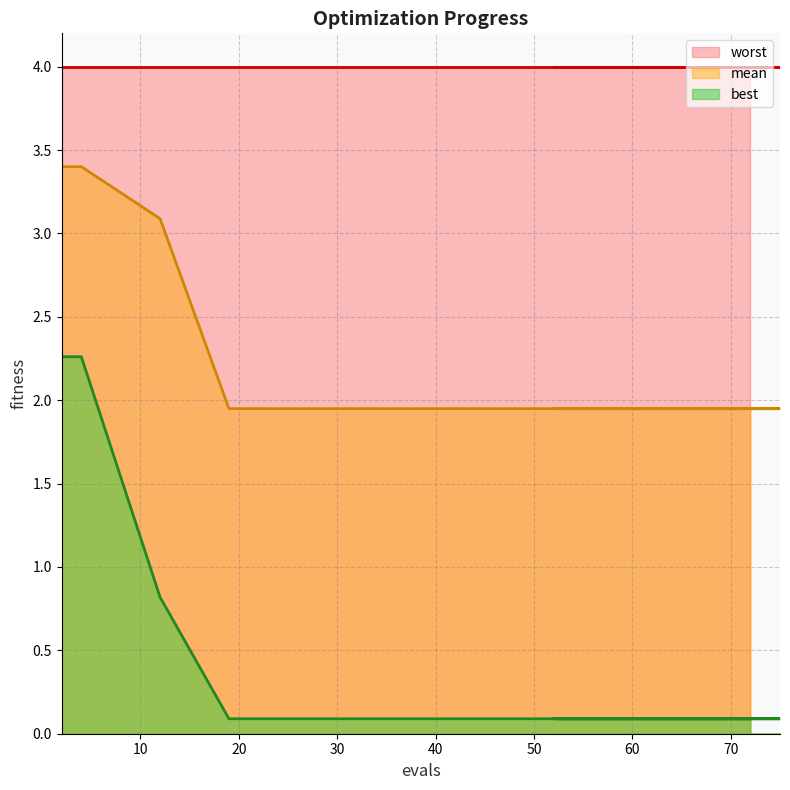

What is the difference between the second highest and second lowest values in the mean series?

1.5